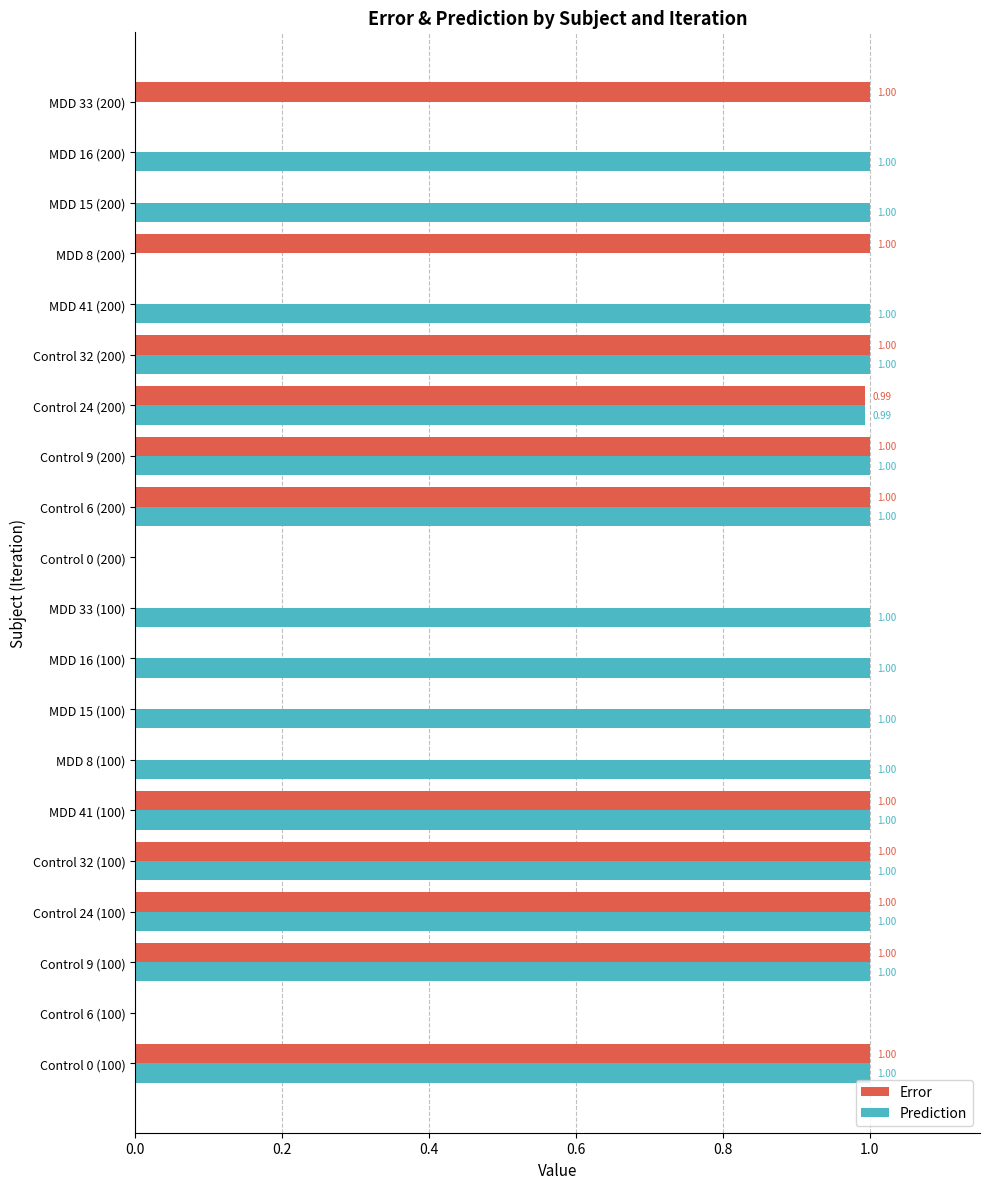

Between Control 0 (200) and MDD 41 (200), which series saw the biggest shift?

Prediction